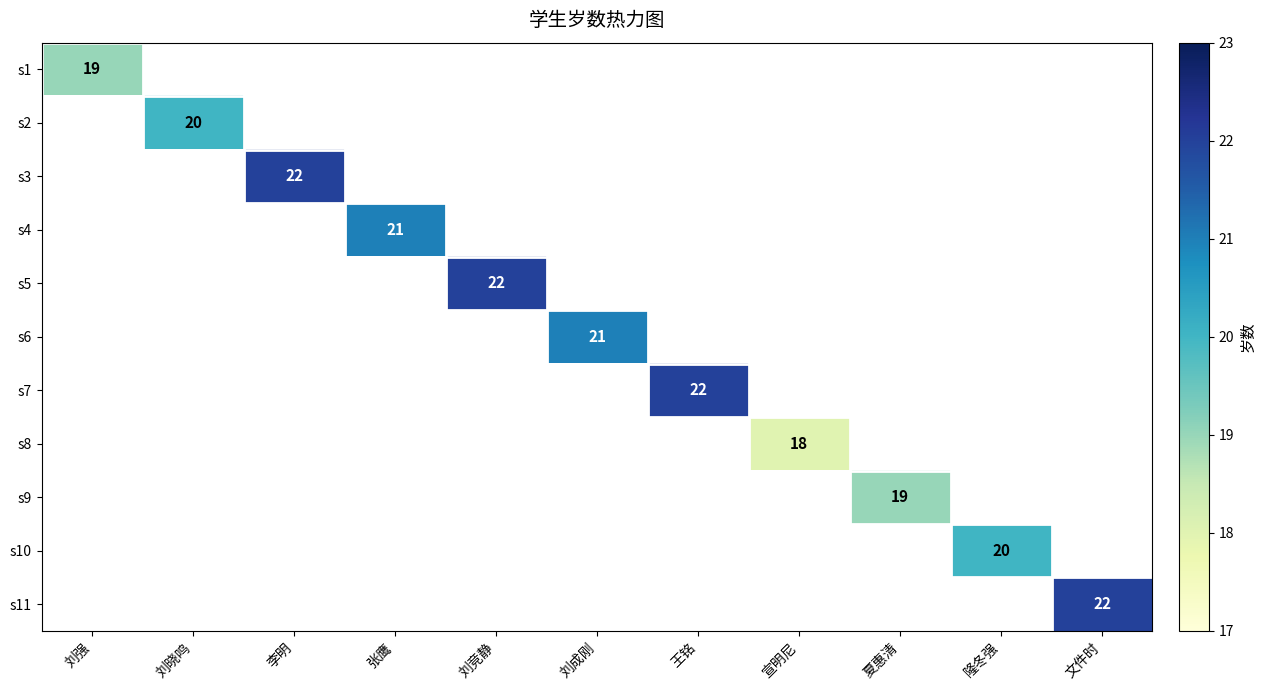

Which series has the largest range (max minus min)?

s1